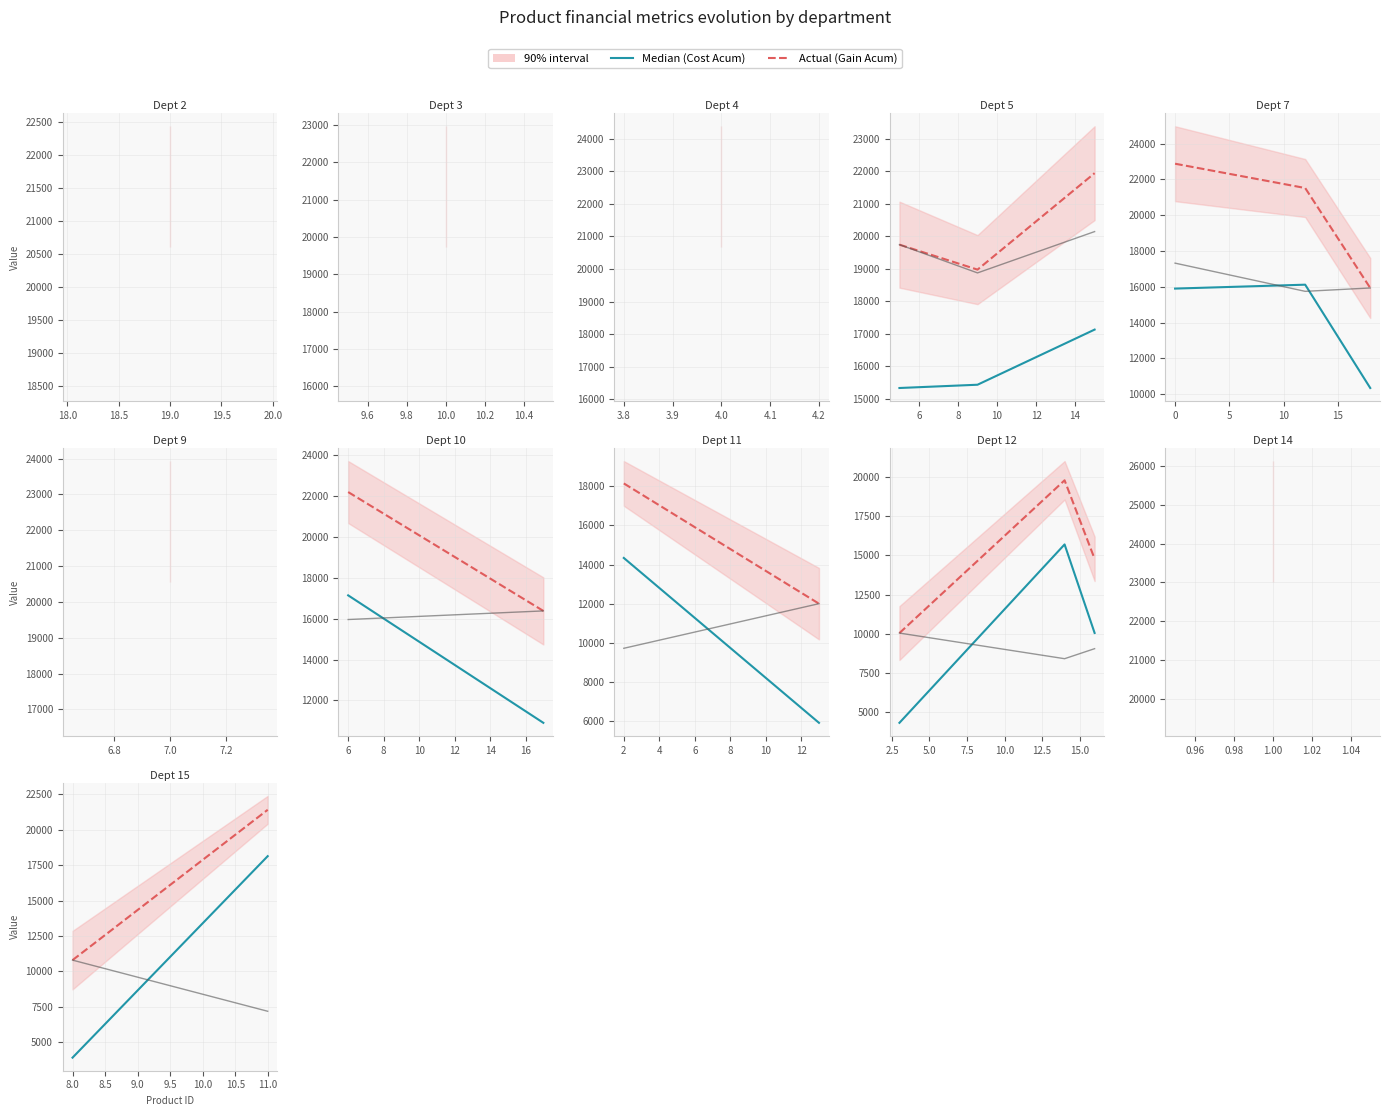

How many data points in prodLucro are less than 10793?

1